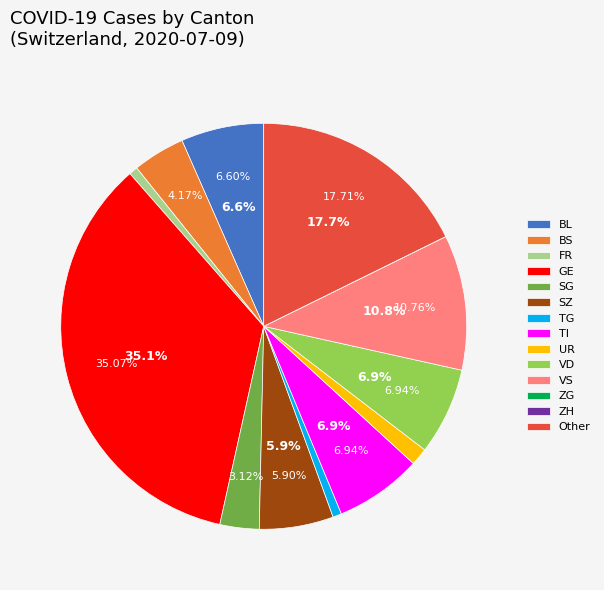

Count the number of slices in the pie.

13